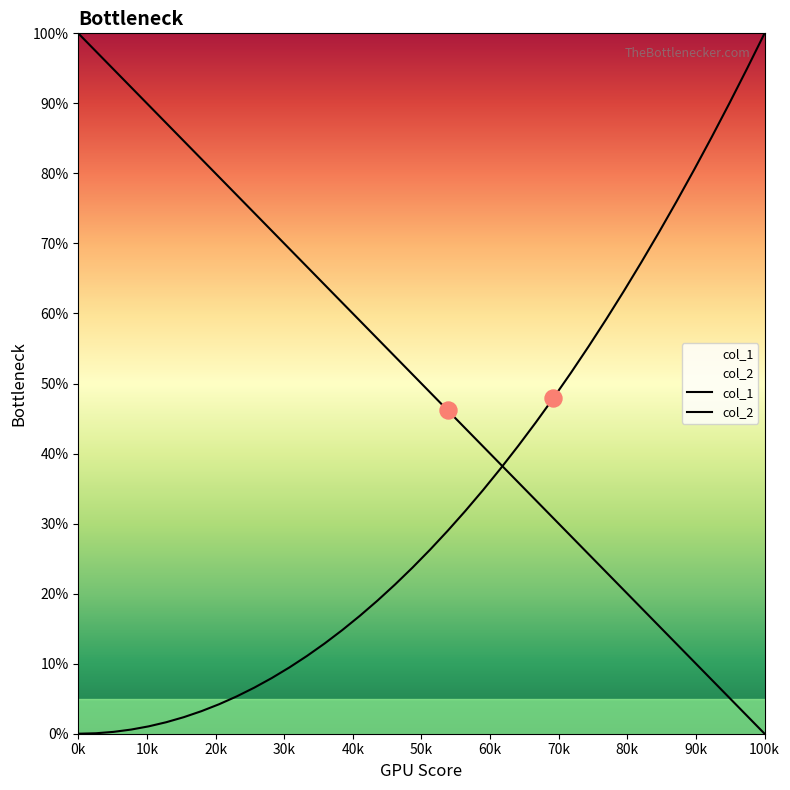

Is the value of col_2 at 29 greater than the value of col_1 at 20?

Yes